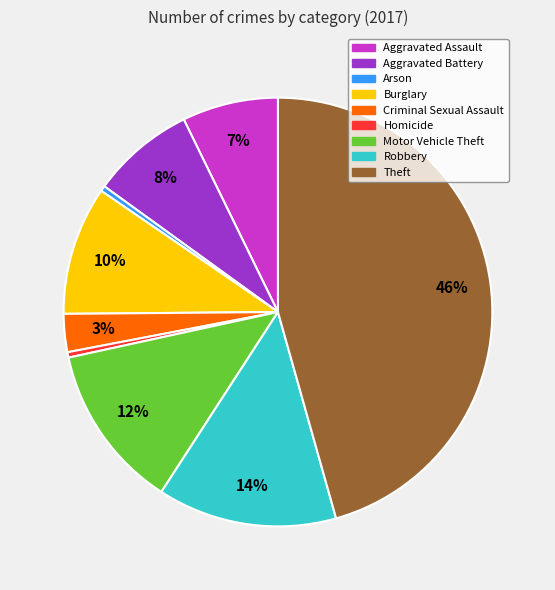

Does Aggravated Battery account for over 50% of the chart?

No